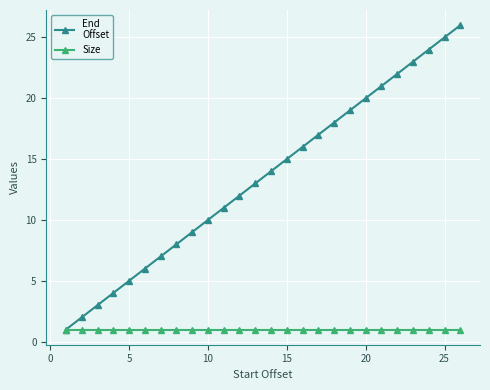

What is the maximum value shown in the chart?

26